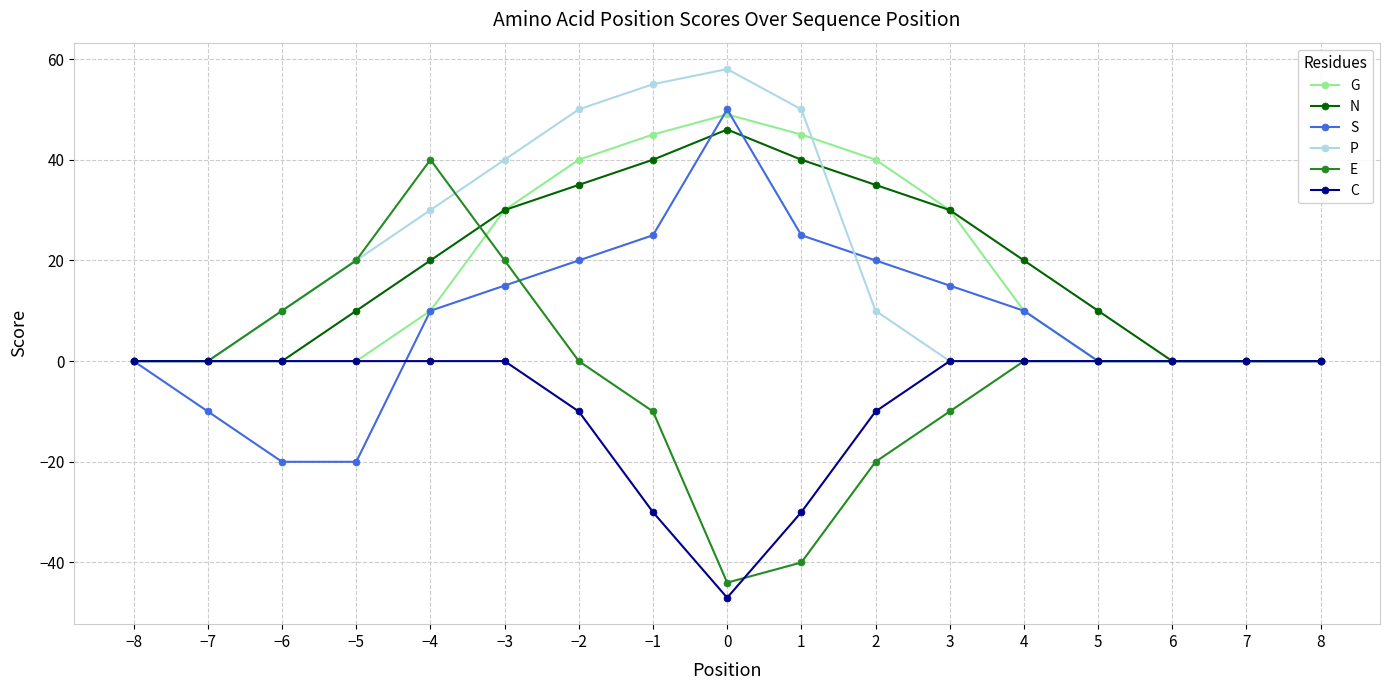

What is the label of the 5th point from the right?

4